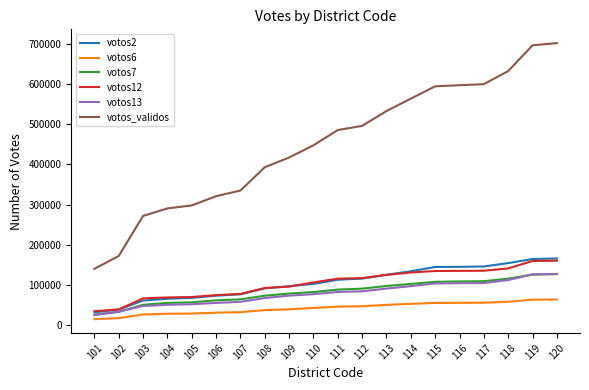

At how many categories does at least one series exceed 148847?

19